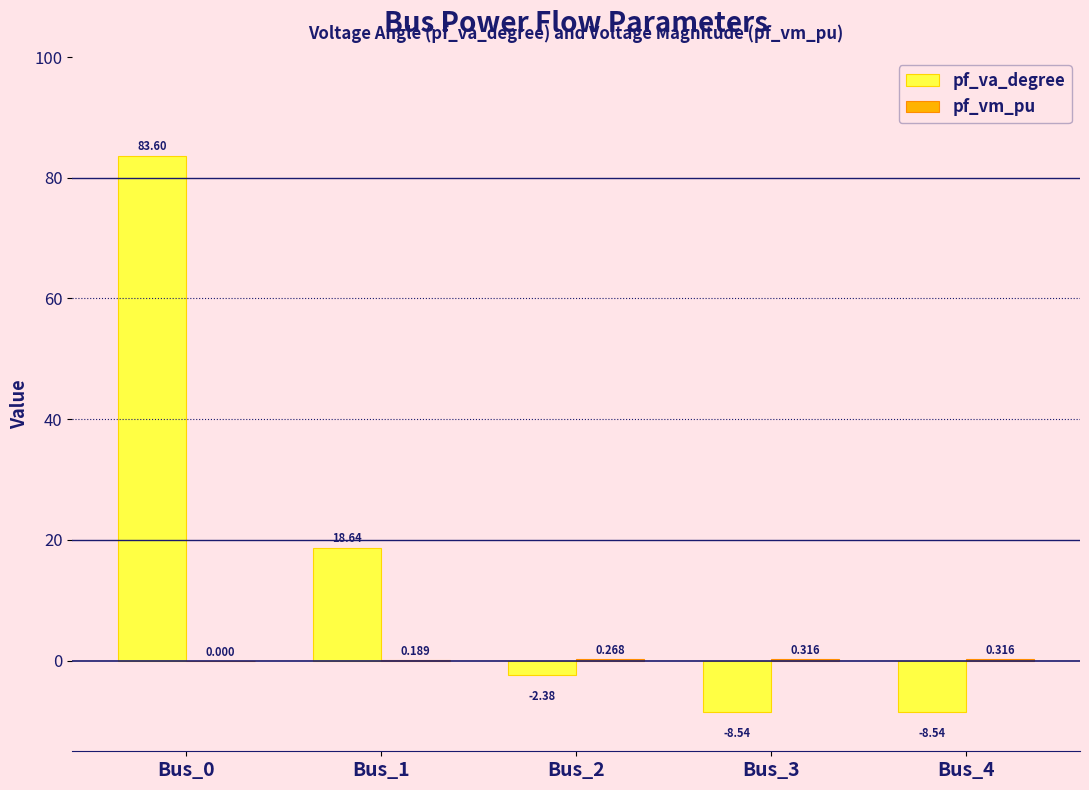

Which series has the largest total across all categories?

pf_va_degree